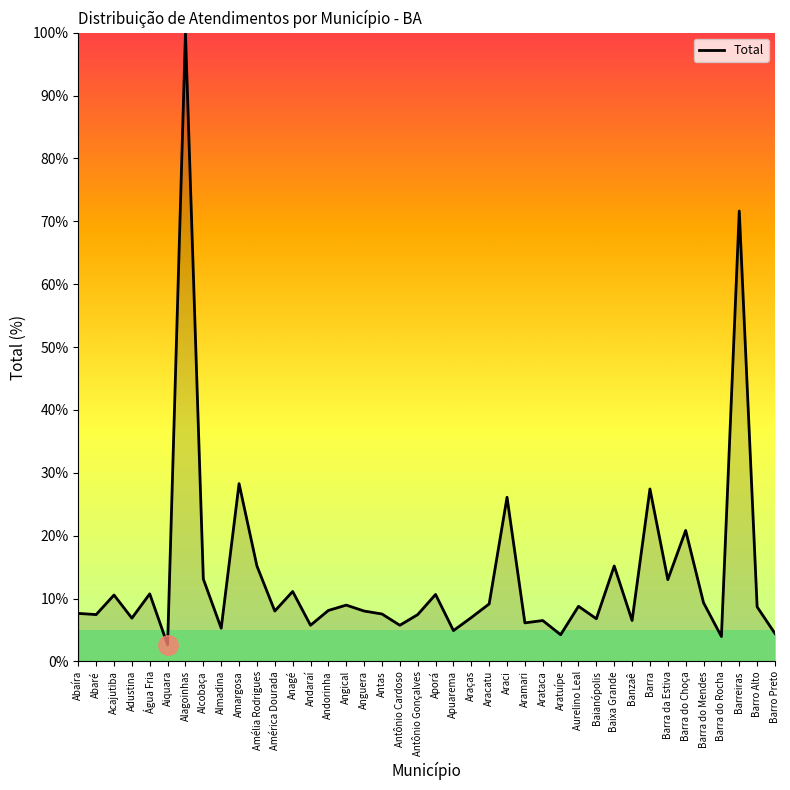

The chart shows a value of 8.1 at Andorinha. True or false?

True